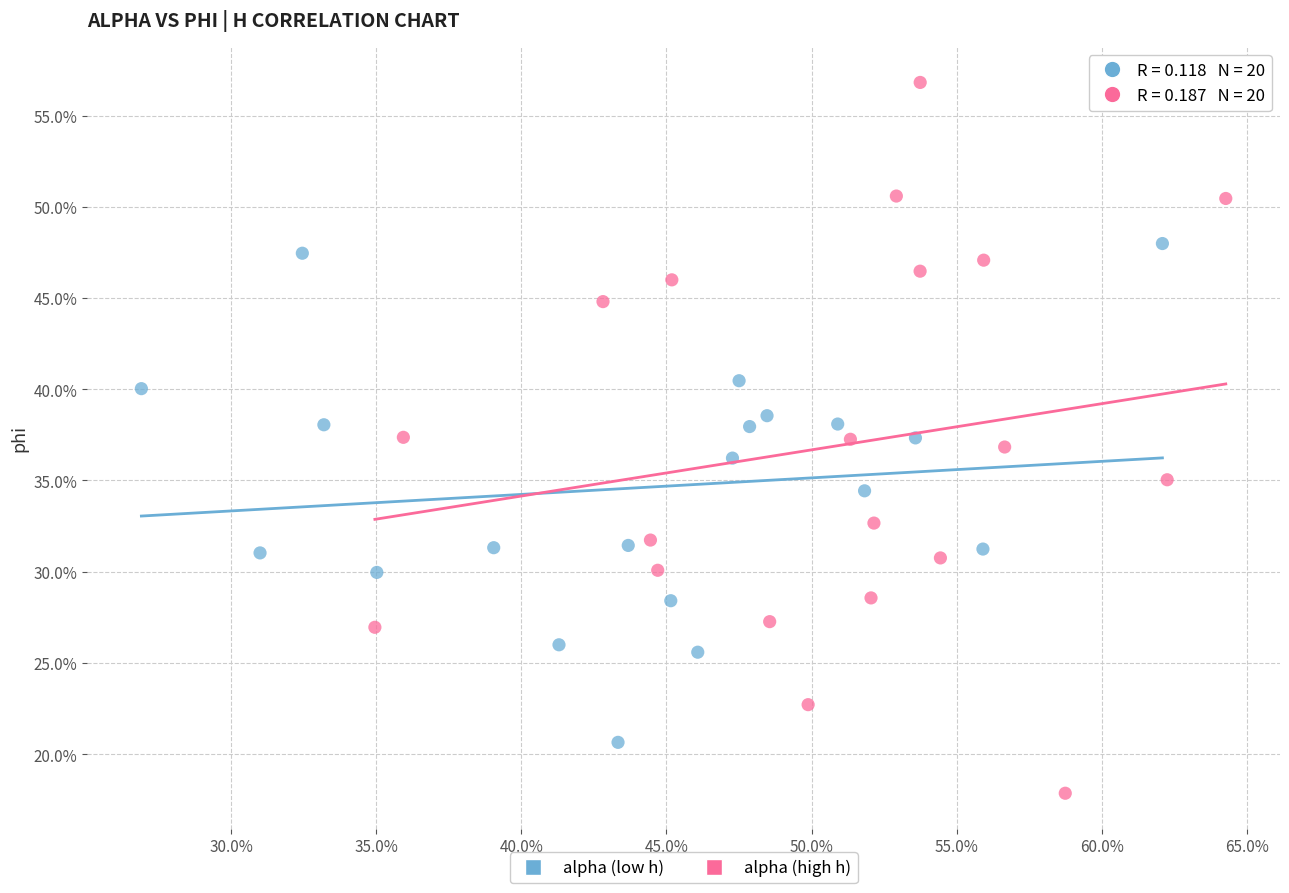

Which series contains the lowest Y value?

alpha (high h)